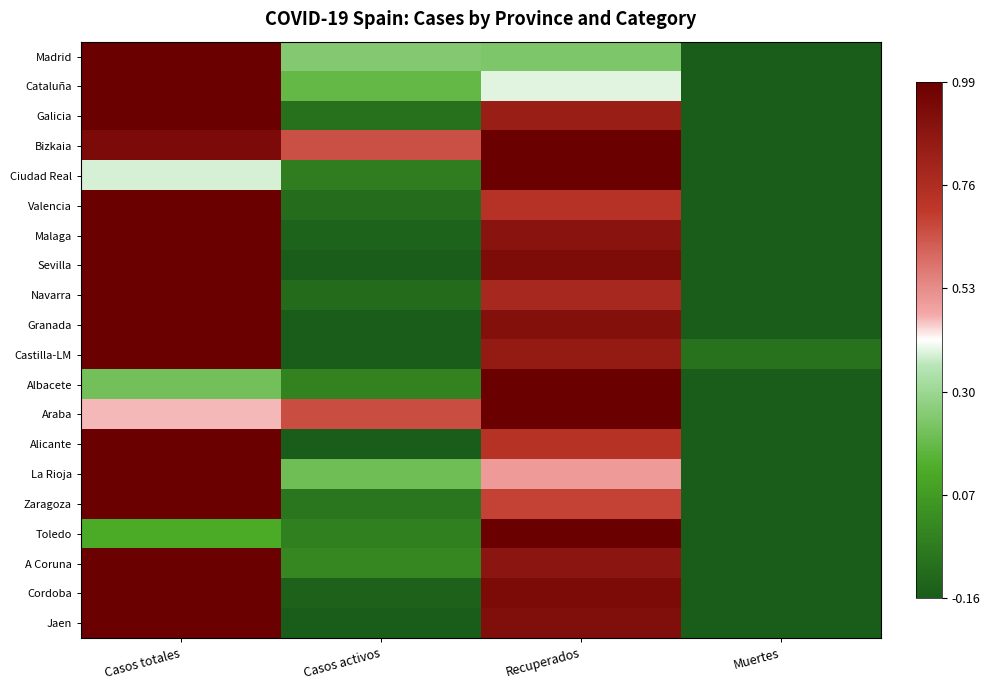

What is the smallest value displayed?

-0.2